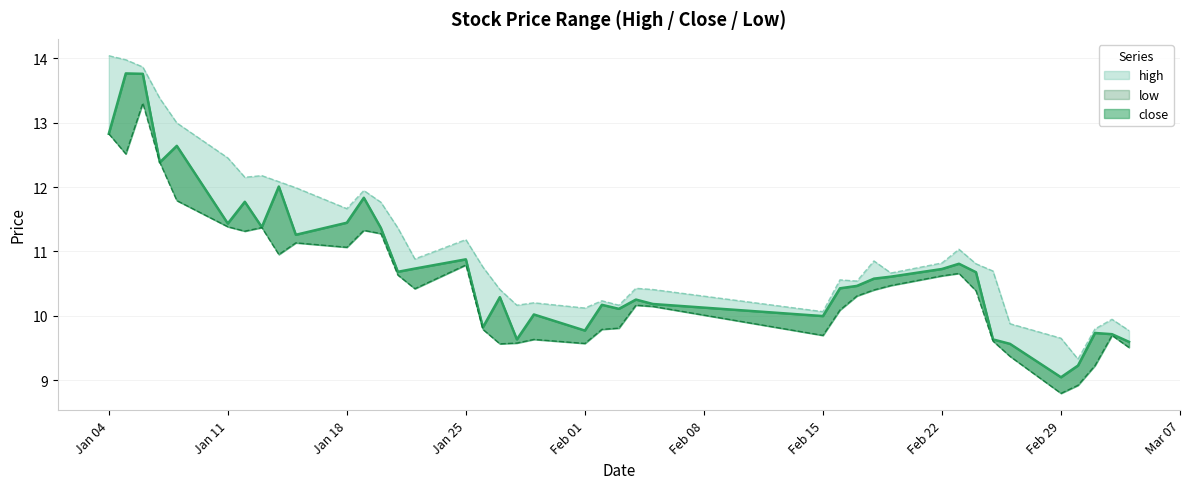

True or false: close and high cross at least once.

False